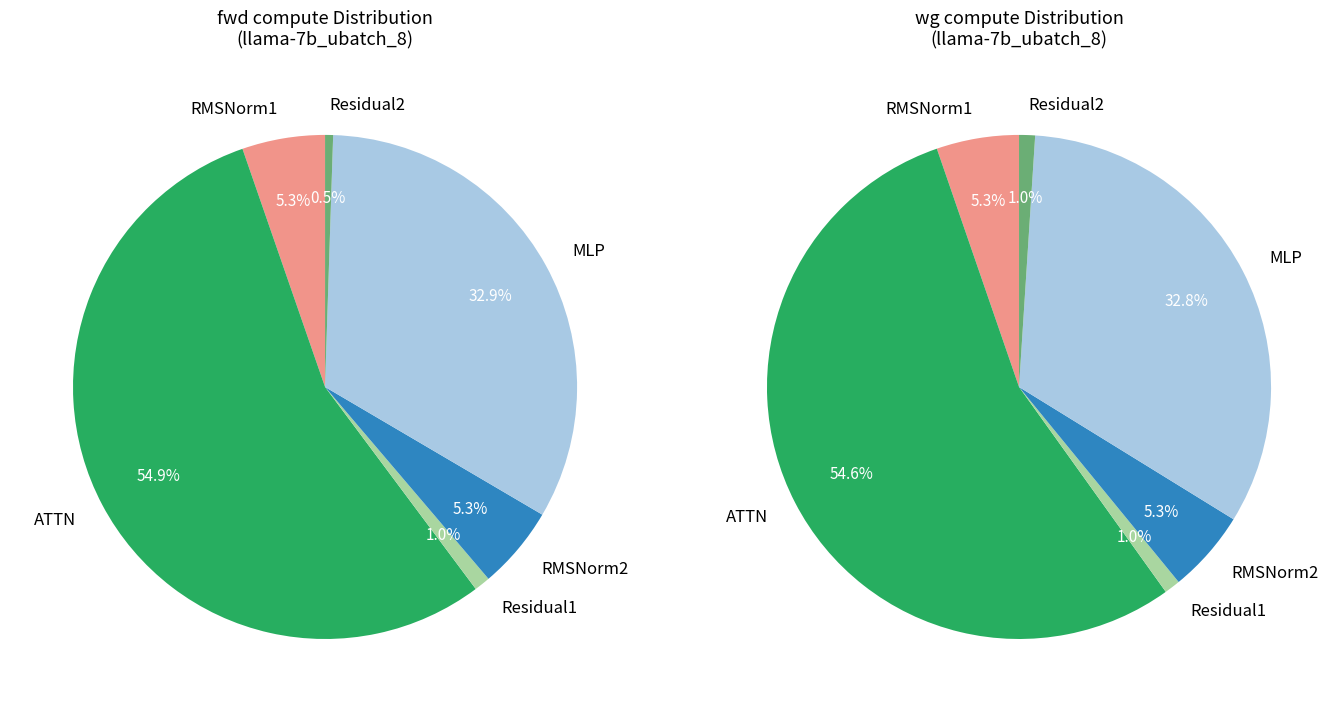

The Residual1 slice represents 13% of the pie. True or false?

False